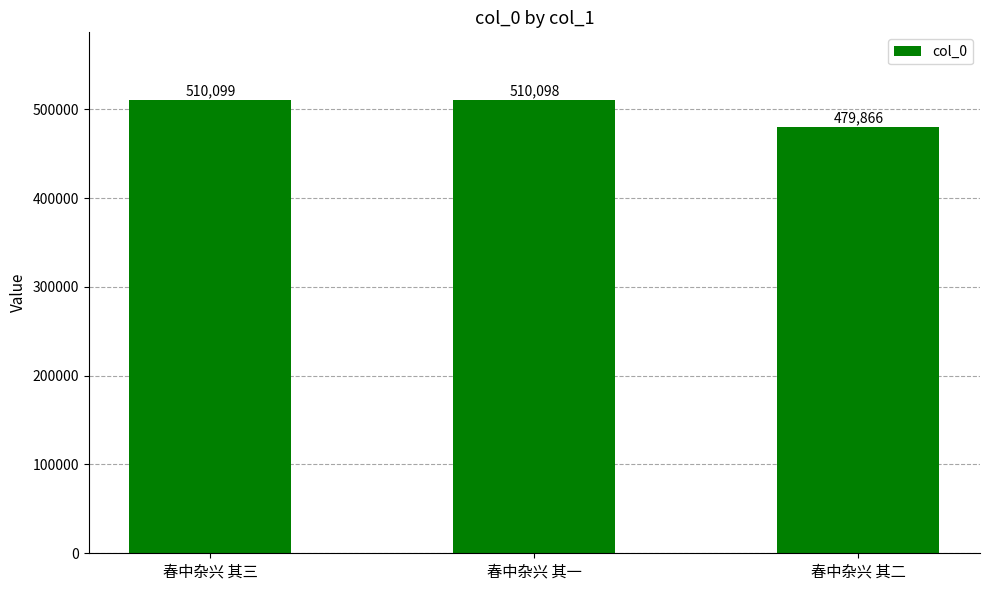

What is the label of the 2nd bar from the right?

春中杂兴 其一